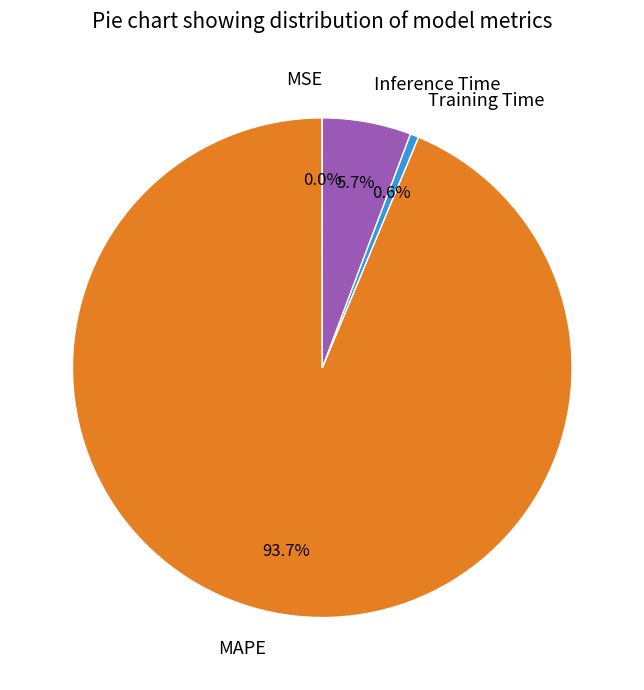

Is the sum of Inference Time and Training Time greater than half?

No